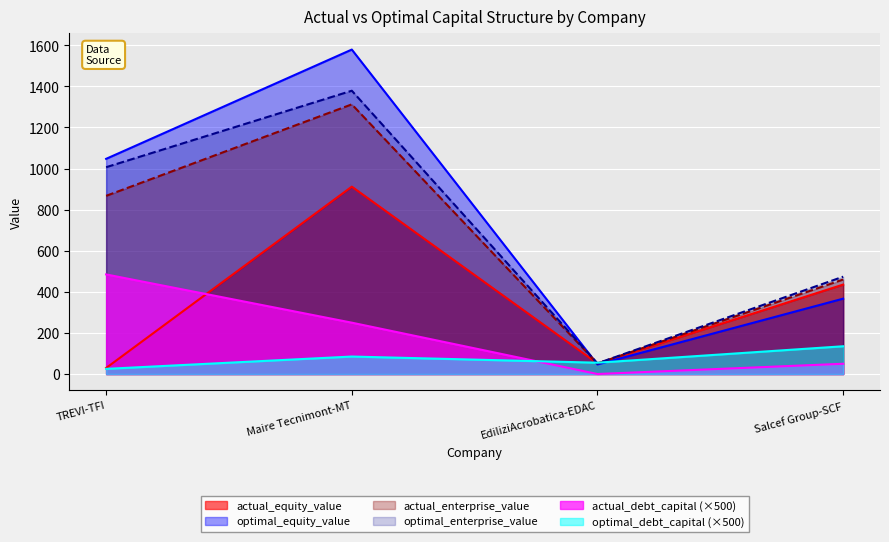

At which label is optimal_debt_capital closest to 80?

Maire Tecnimont-MT